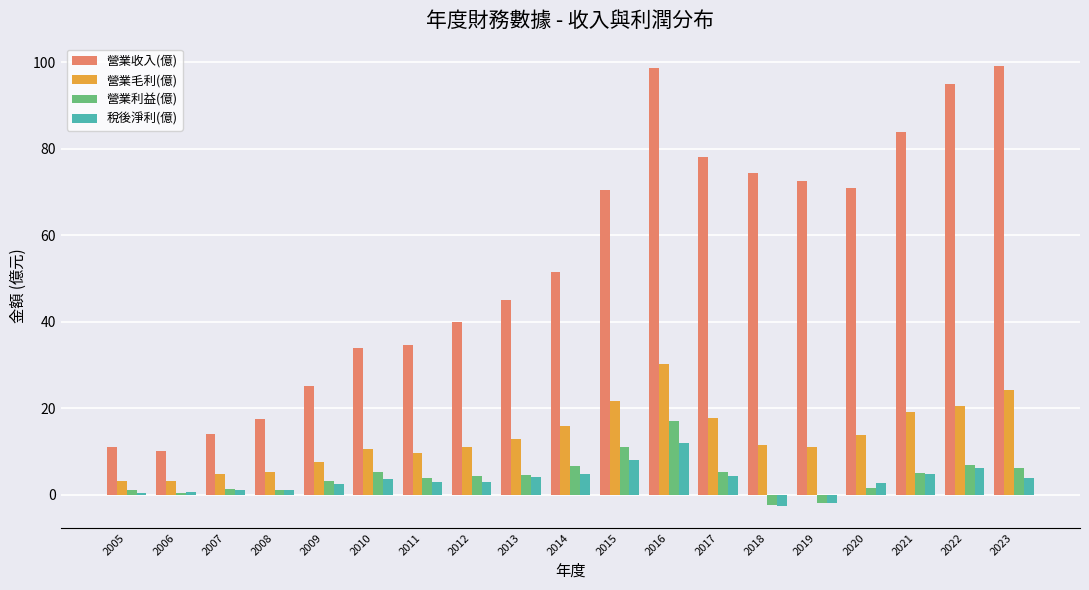

What are all the series names shown in the legend?

營業收入(億), 營業毛利(億), 營業利益(億), 稅後淨利(億)